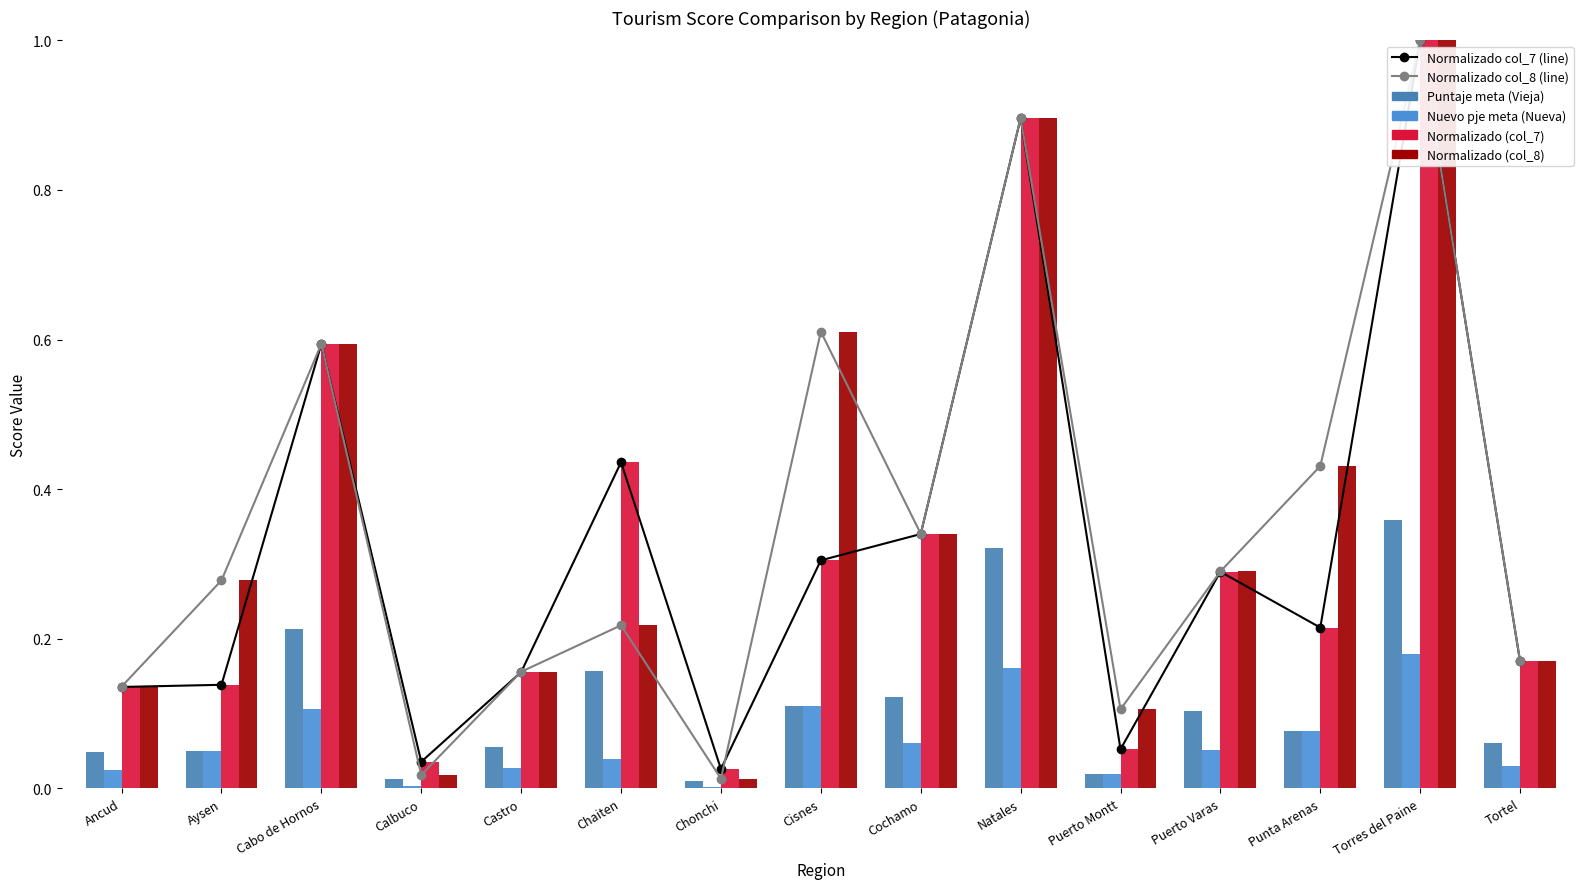

Which category has the highest value across all series?

Torres del Paine